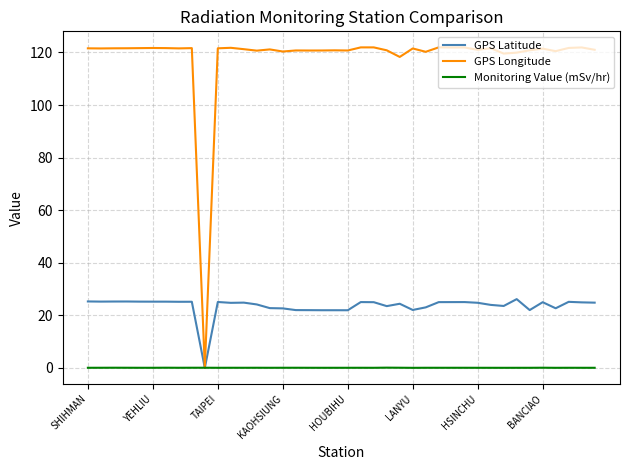

Which series has the largest range (max minus min)?

GPS Longitude